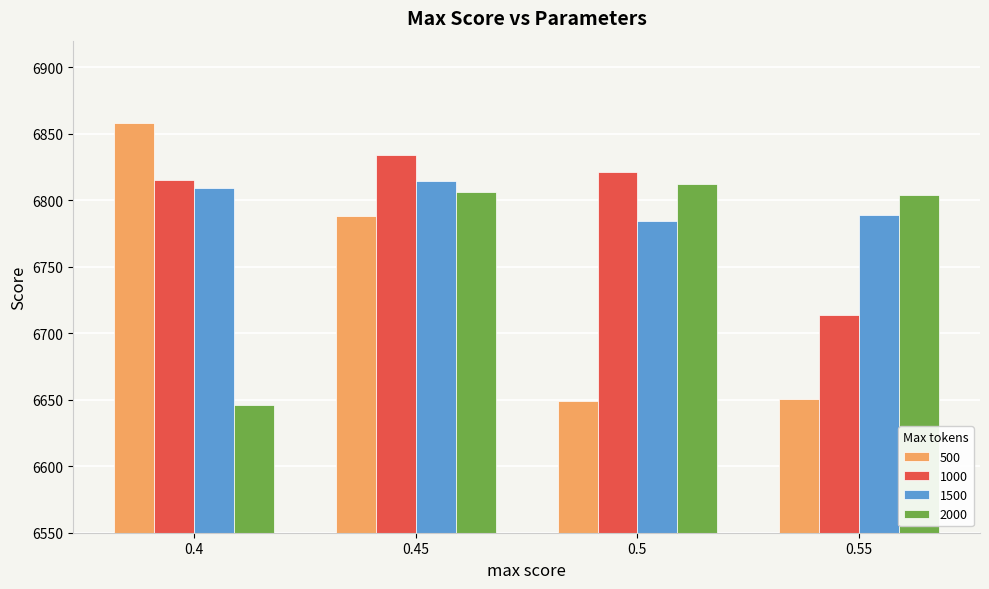

How many values in the 1000 series exceed 6821?

2